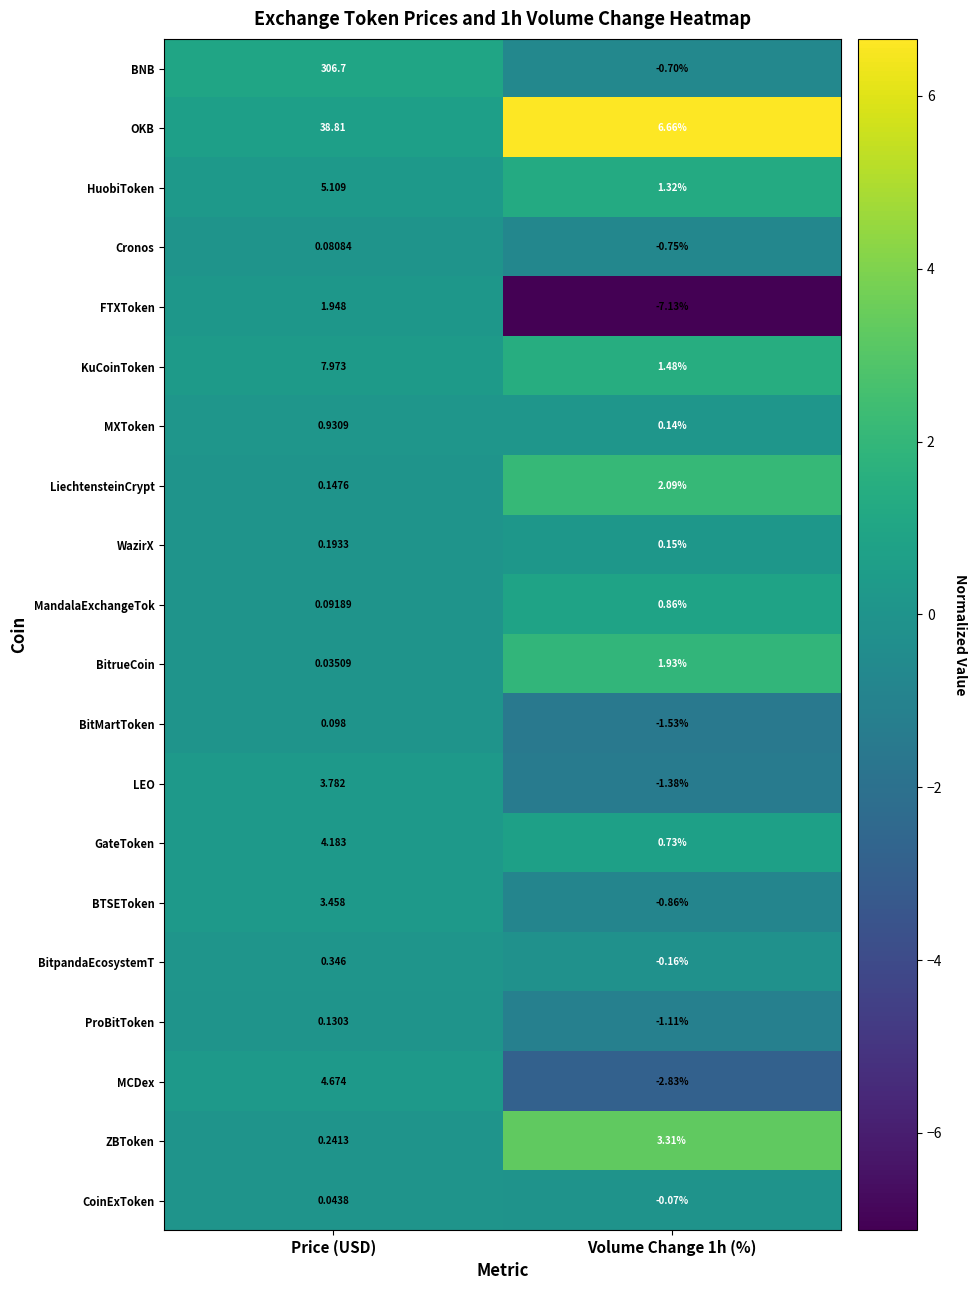

Which series has the largest range (max minus min)?

BNB